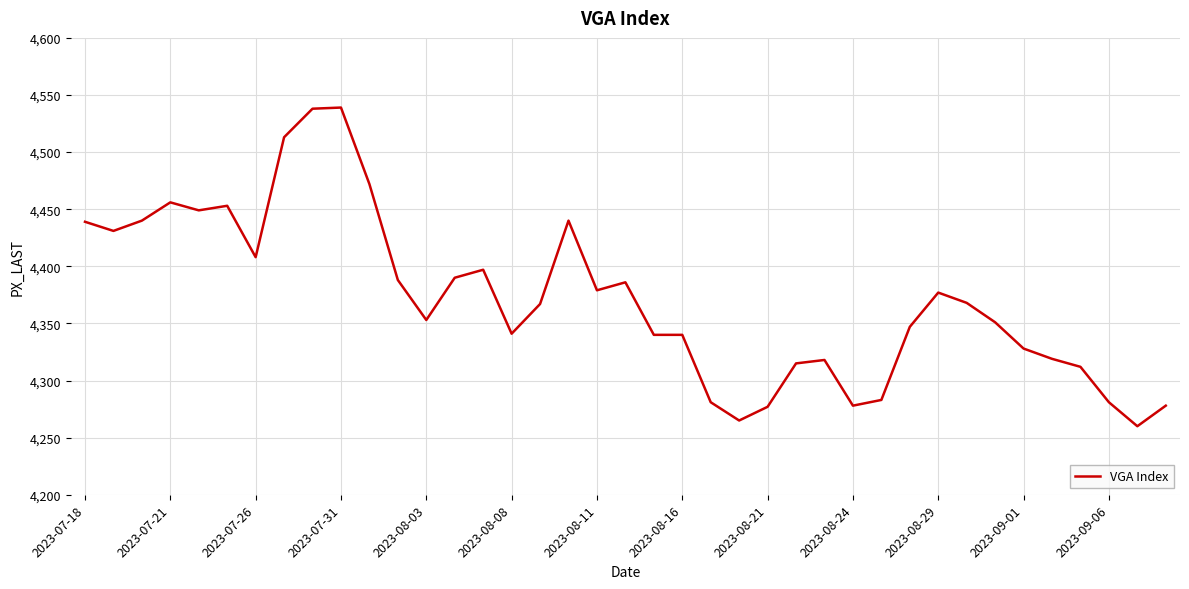

Is this an area chart (filled region under the line)?

No